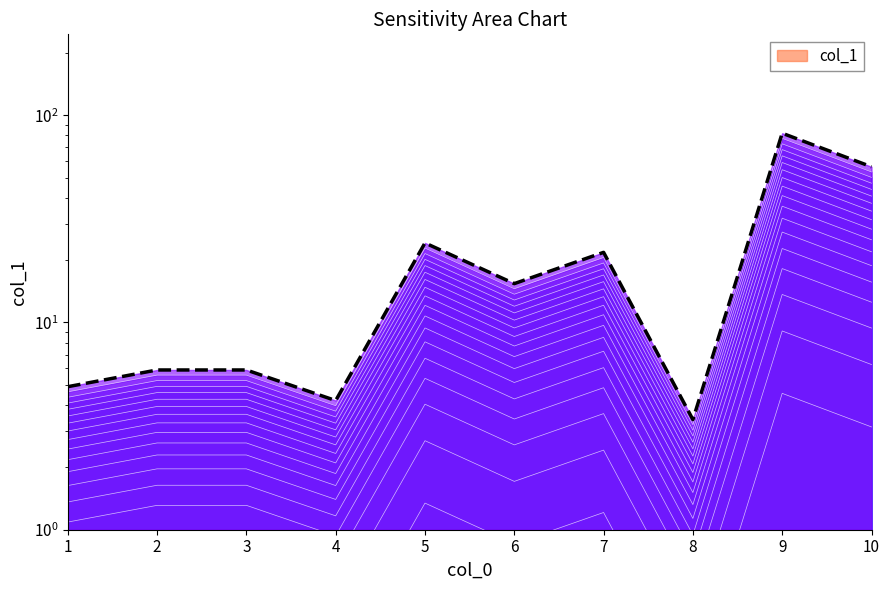

Approximately how many times larger is the value at 1 compared to 6?

0.3